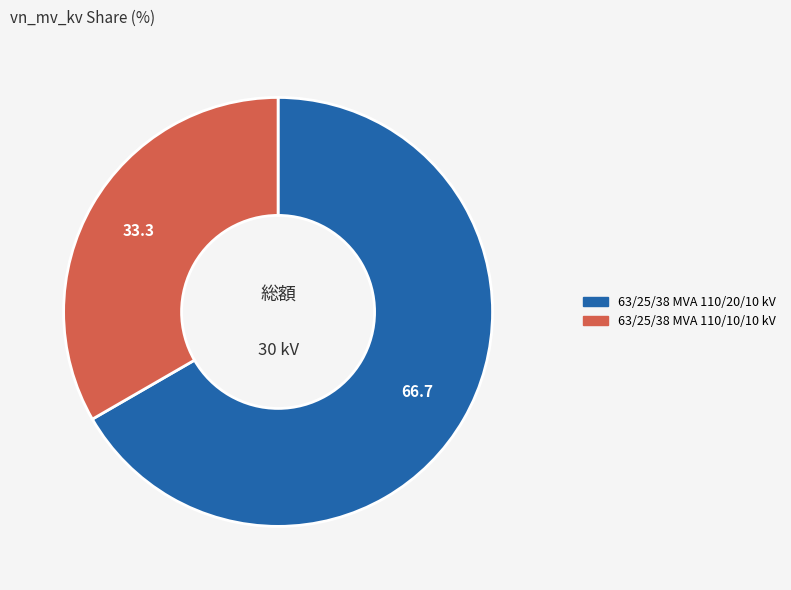

What is the largest slice in the pie chart?

63/25/38 MVA 110/20/10 kV